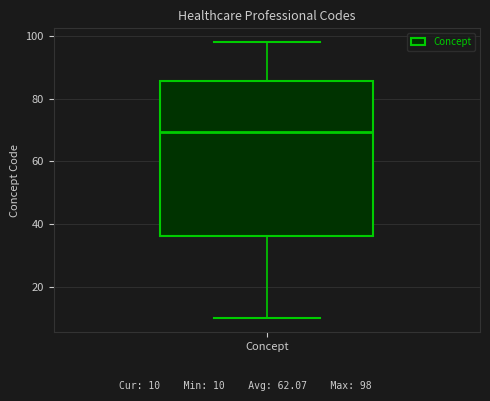

Read this box plot against the y-axis: the position of the median line, the range covered by the box, and the ends of both whiskers. The values are not printed on the chart, so give them approximately, as read against the axis.

median 70, box 36 to 86, whiskers 10 to 98